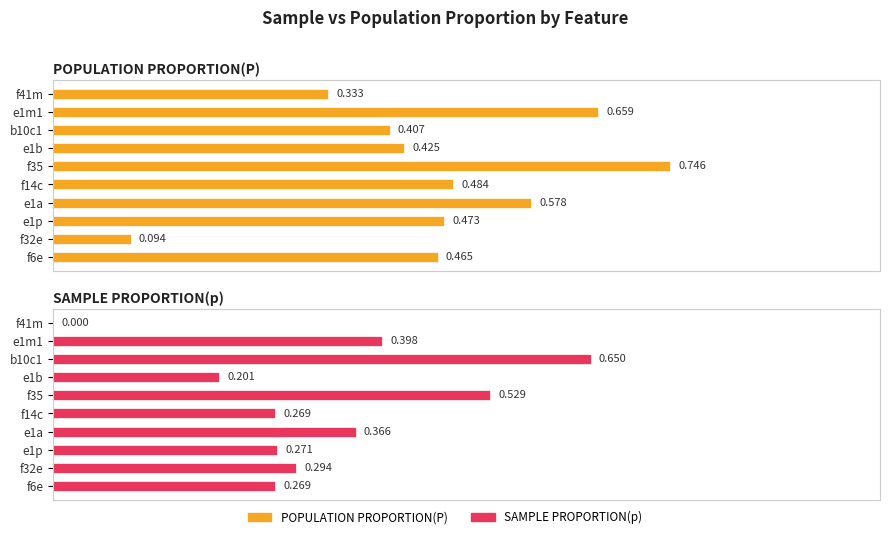

Between e1b and f35, which series saw the biggest shift?

SAMPLE PROPORTION(p)